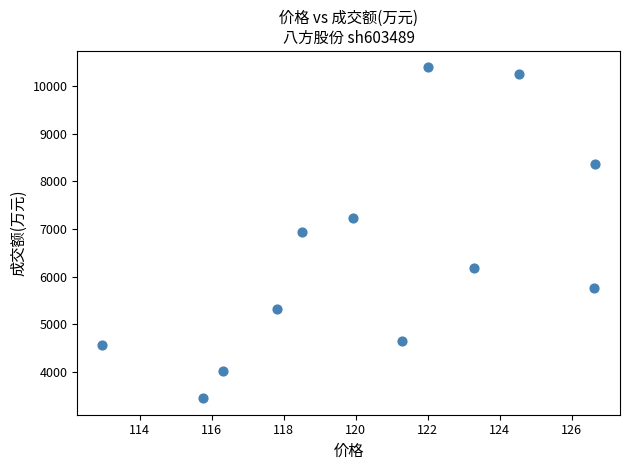

What is the range of Y values (max minus min)?

6959